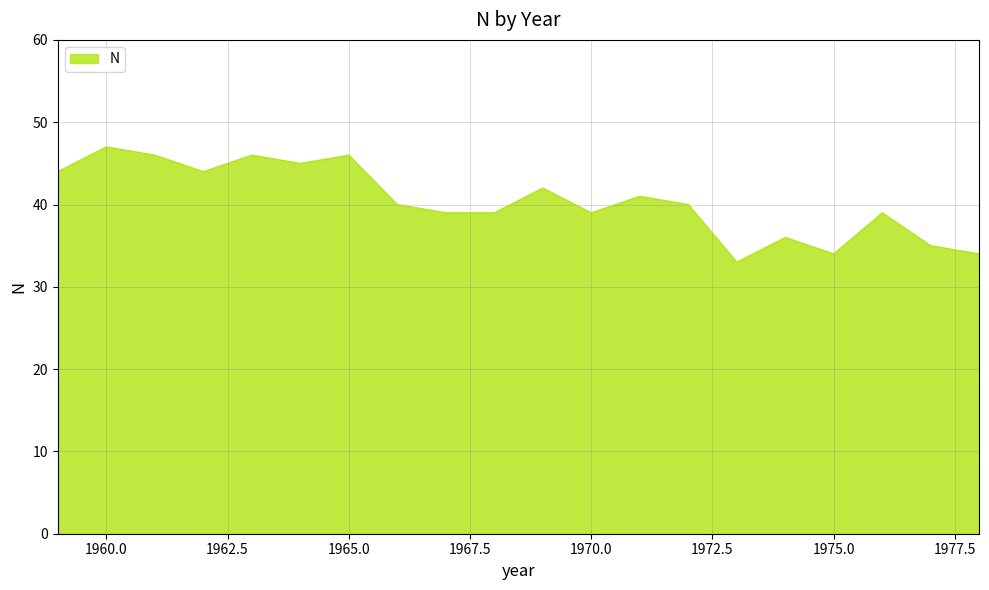

What is the minimum value shown in the chart?

33